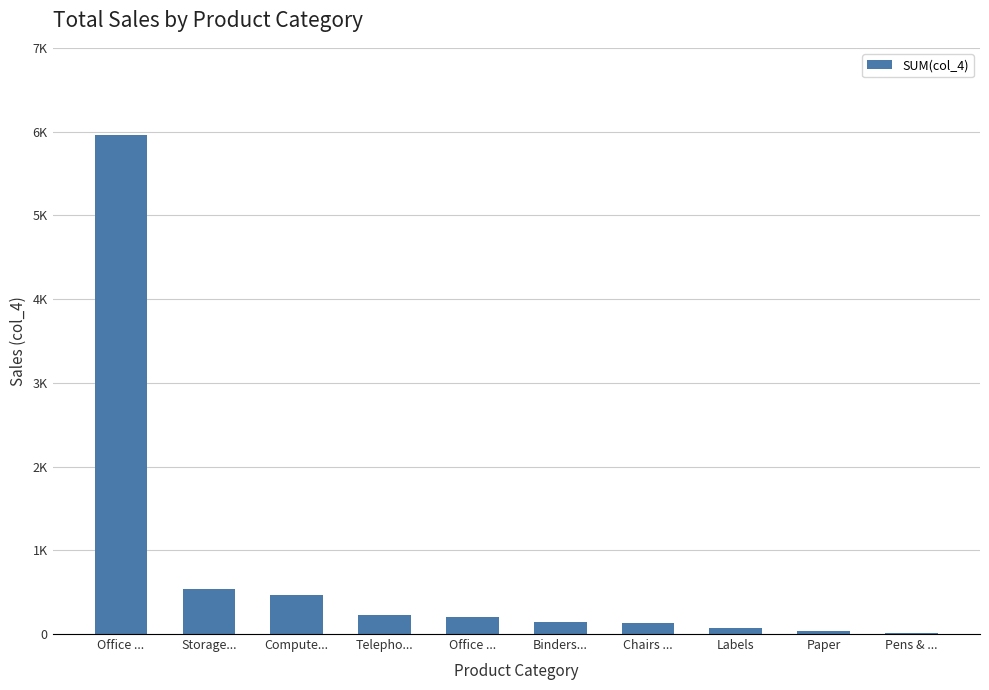

List the labels in order of value, largest first.

Office ..., Storage..., Compute..., Telepho..., Office ..., Binders..., Chairs ..., Labels, Paper, Pens & ...